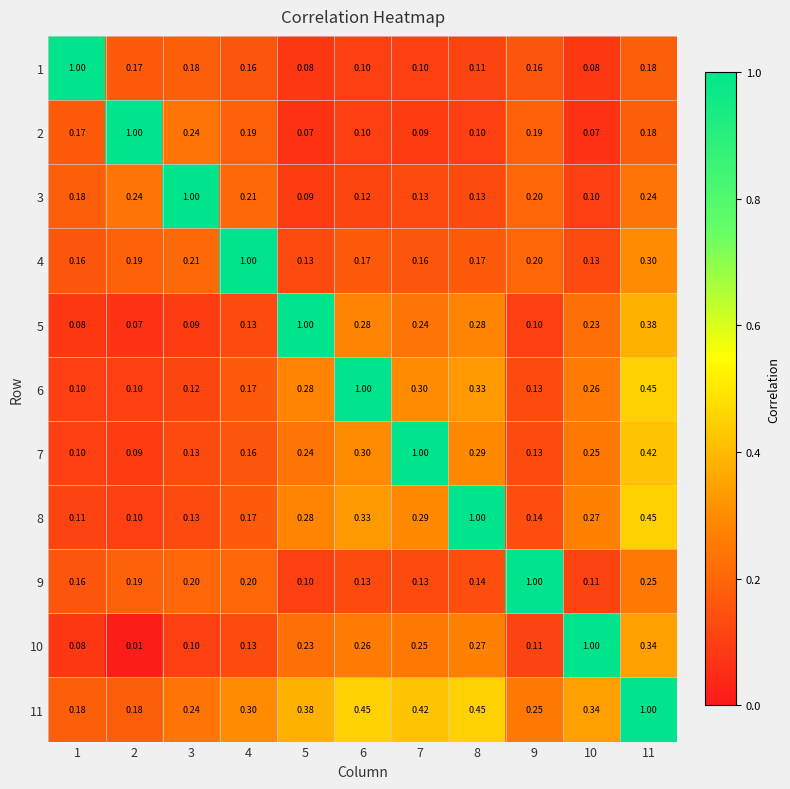

What is the difference between the highest and lowest values at 6?

0.9